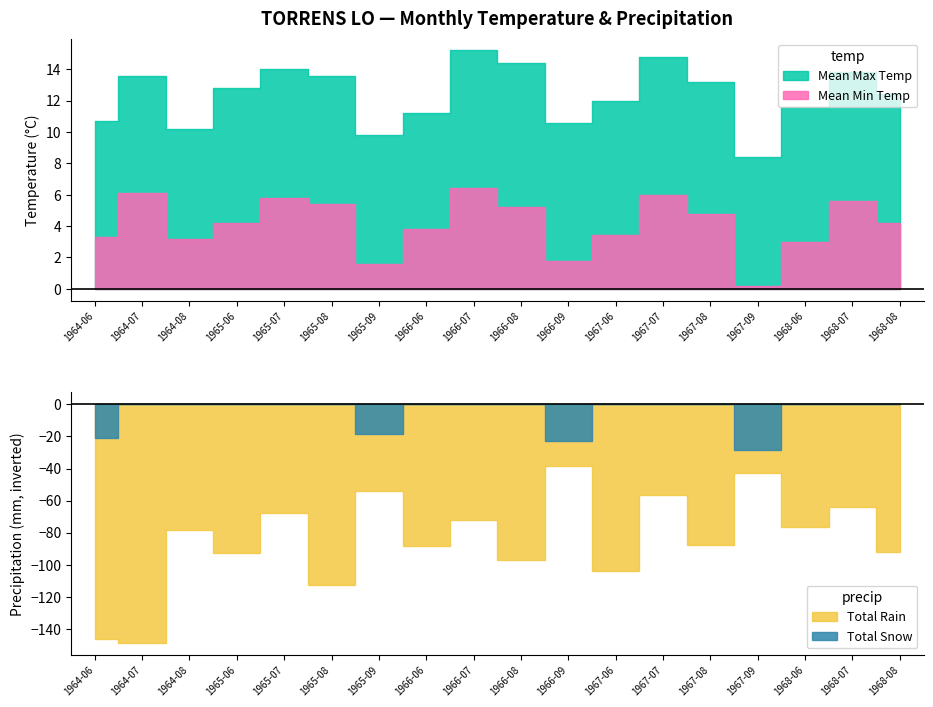

True or false: Mean Max Temp and Total Rain intersect in this chart.

False